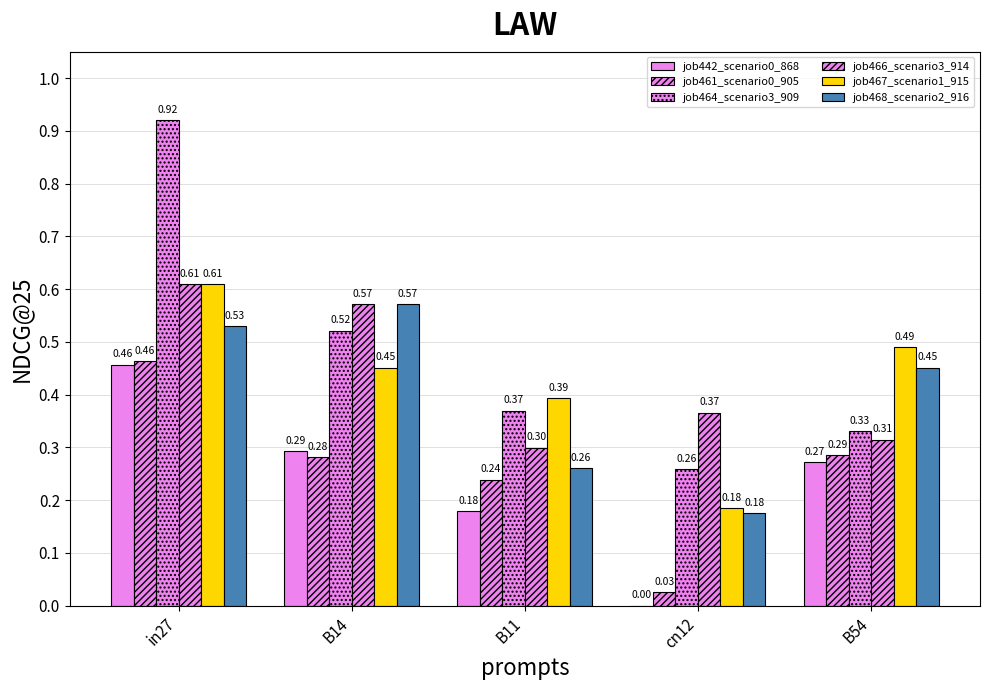

Count the number of categories in the chart.

5